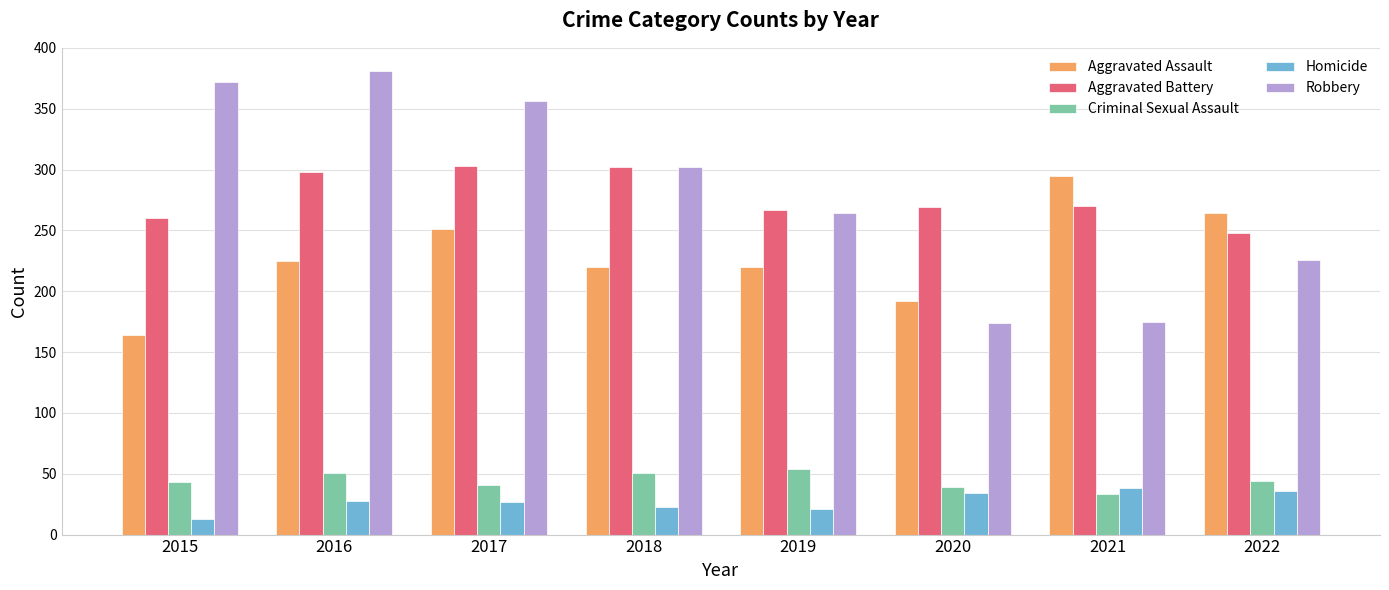

What is the sum of all Aggravated Assault values?

1831